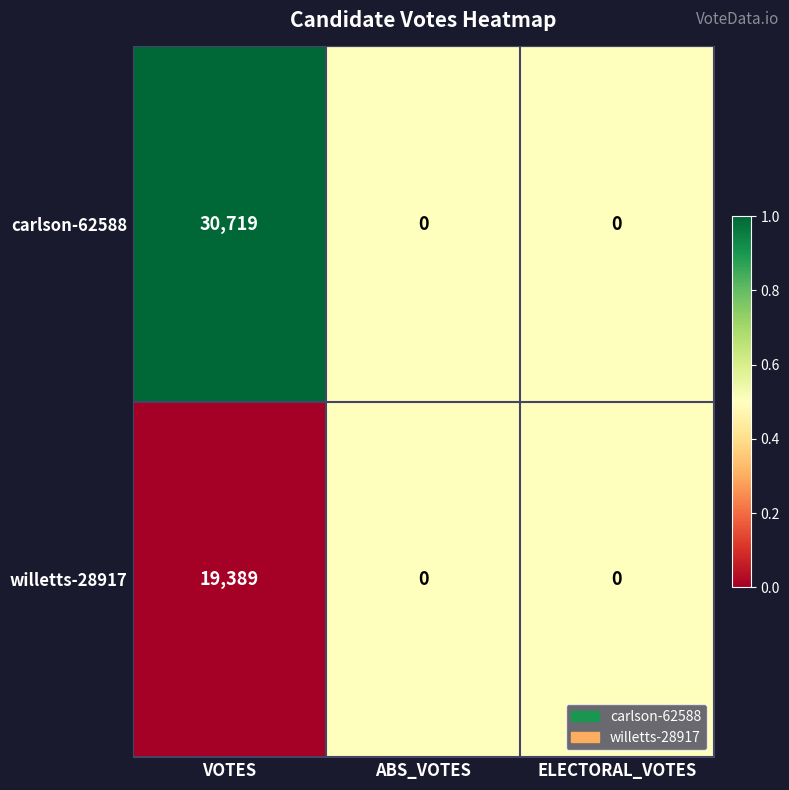

Is the value of carlson-62588 at VOTES greater than the value of willetts-28917 at ELECTORAL_VOTES?

Yes